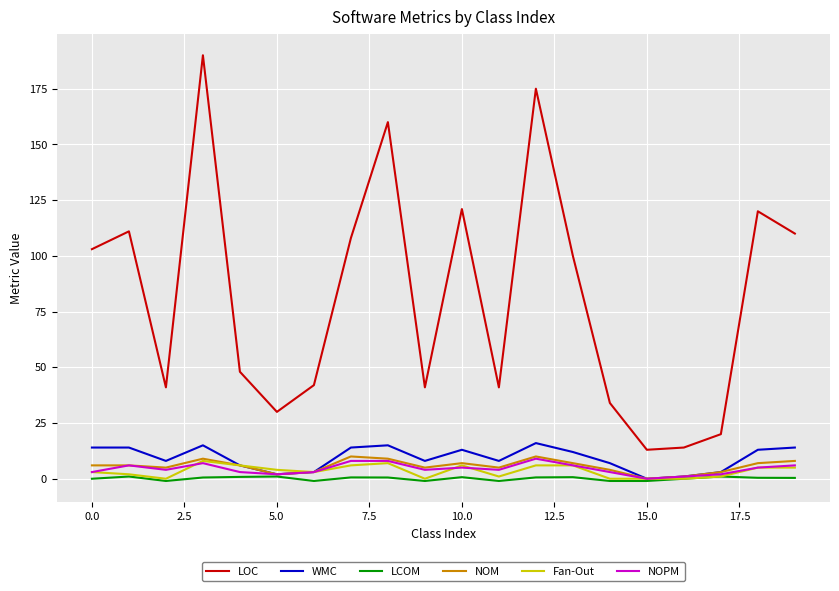

What are all the series names shown in the legend?

LOC, WMC, LCOM, NOM, Fan-Out, NOPM